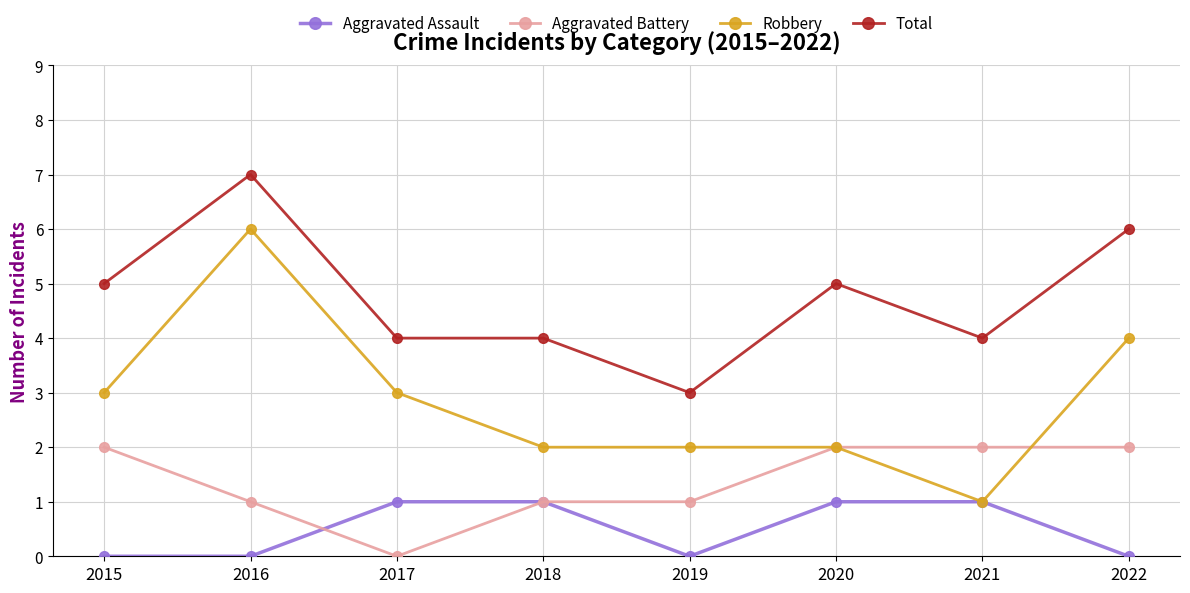

Which series has the largest range (max minus min)?

Robbery